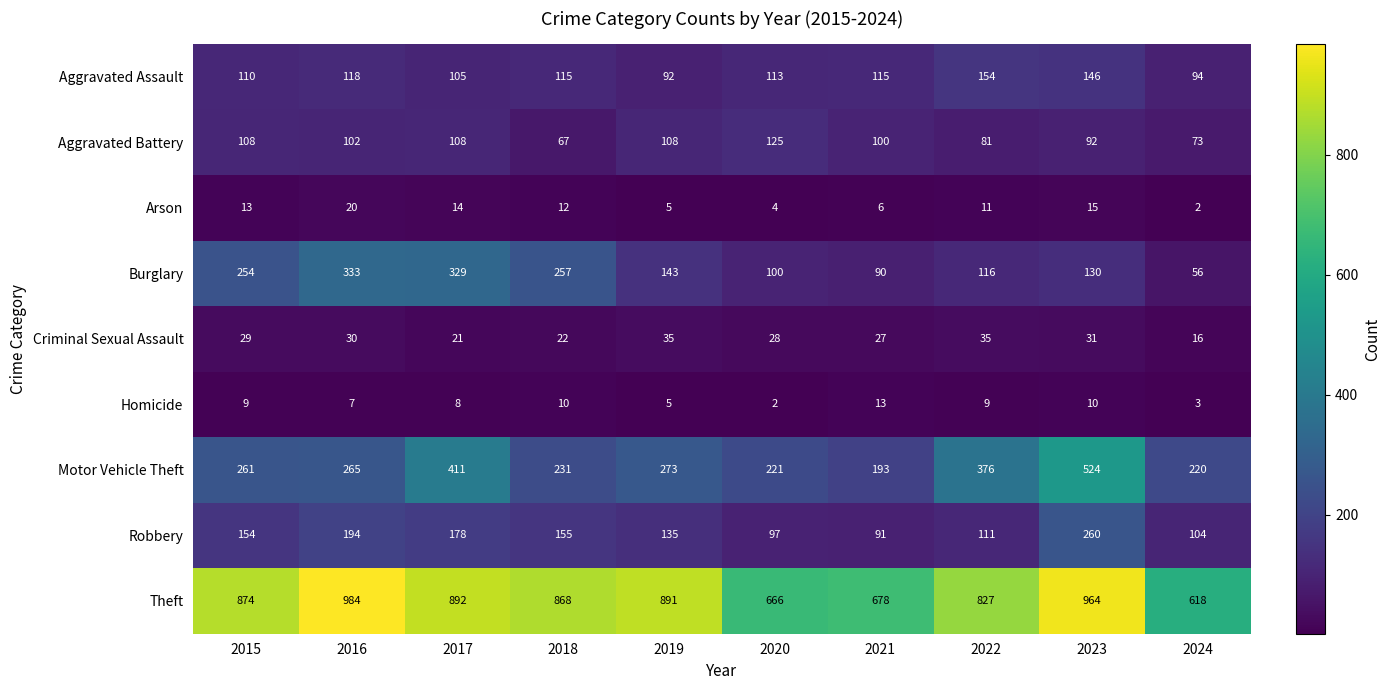

What is the difference between the Motor Vehicle Theft values at 2017 and 2024?

191